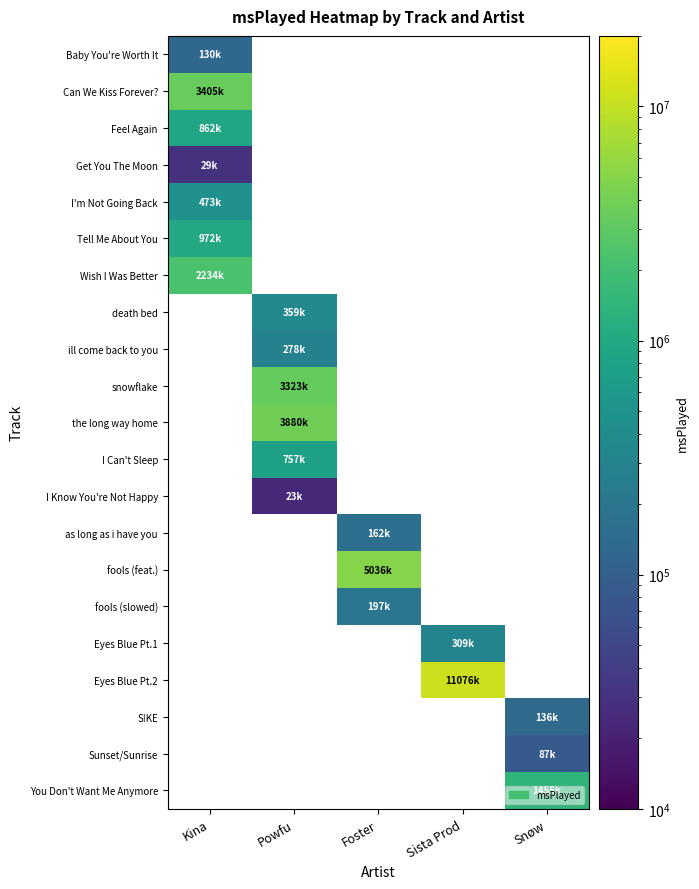

Which has a higher value, Foster or Kina?

Kina